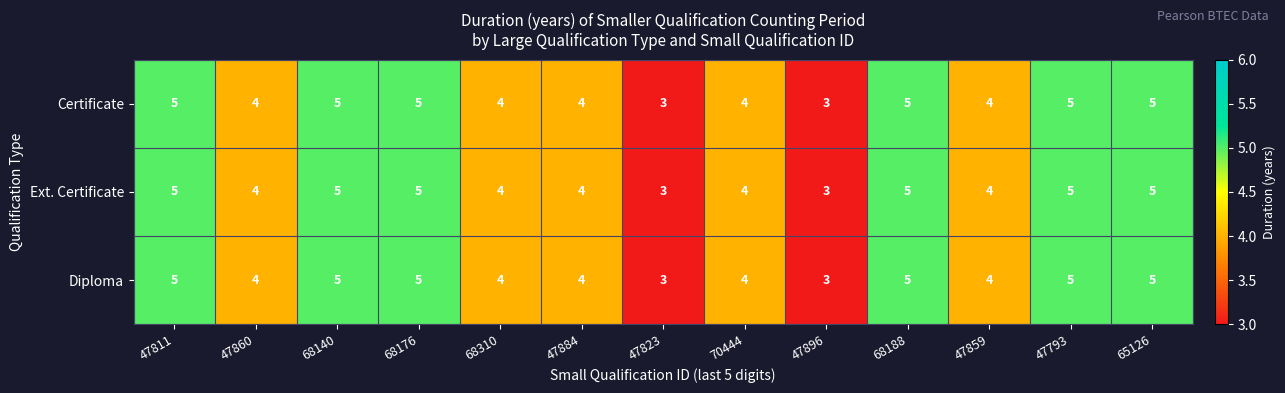

How many series are shown in this chart?

3